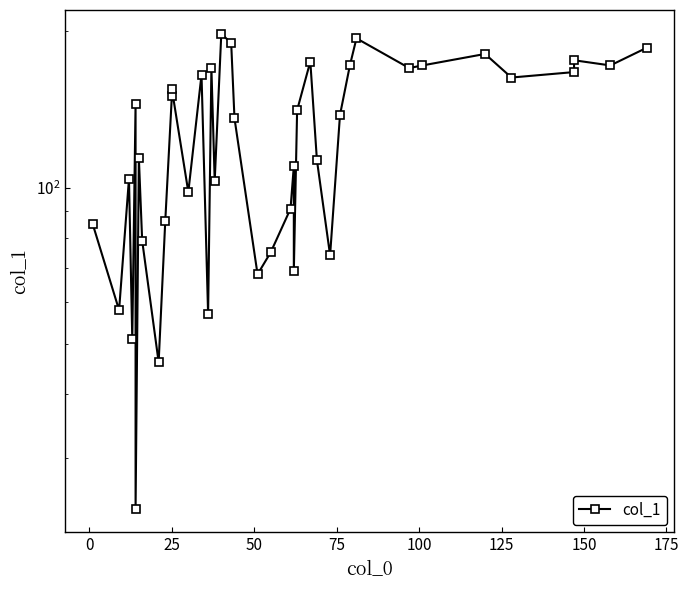

True or false: the data shows 153 at 22.

False